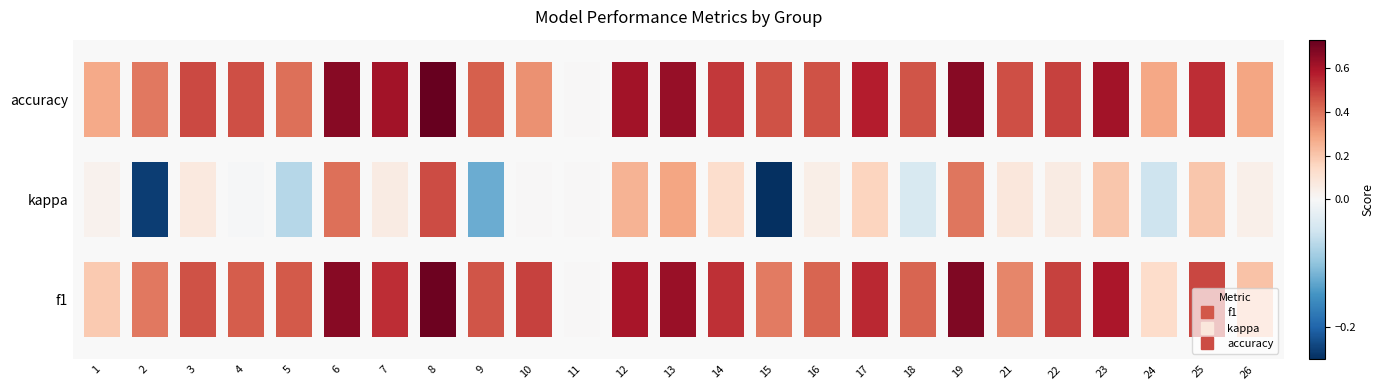

At which category does the chart reach its peak across all series?

8